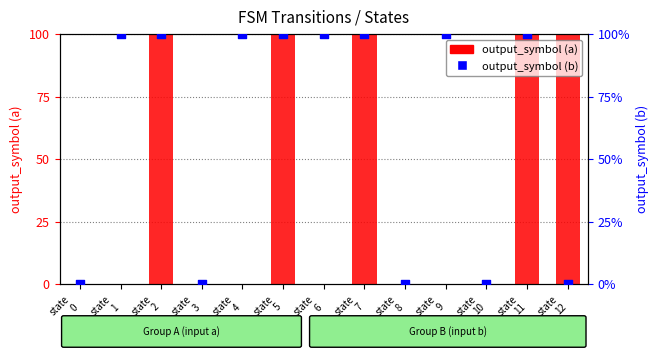

Is the value of output_symbol (b) at state
10 greater than the value of output_symbol (a) at state
0?

No